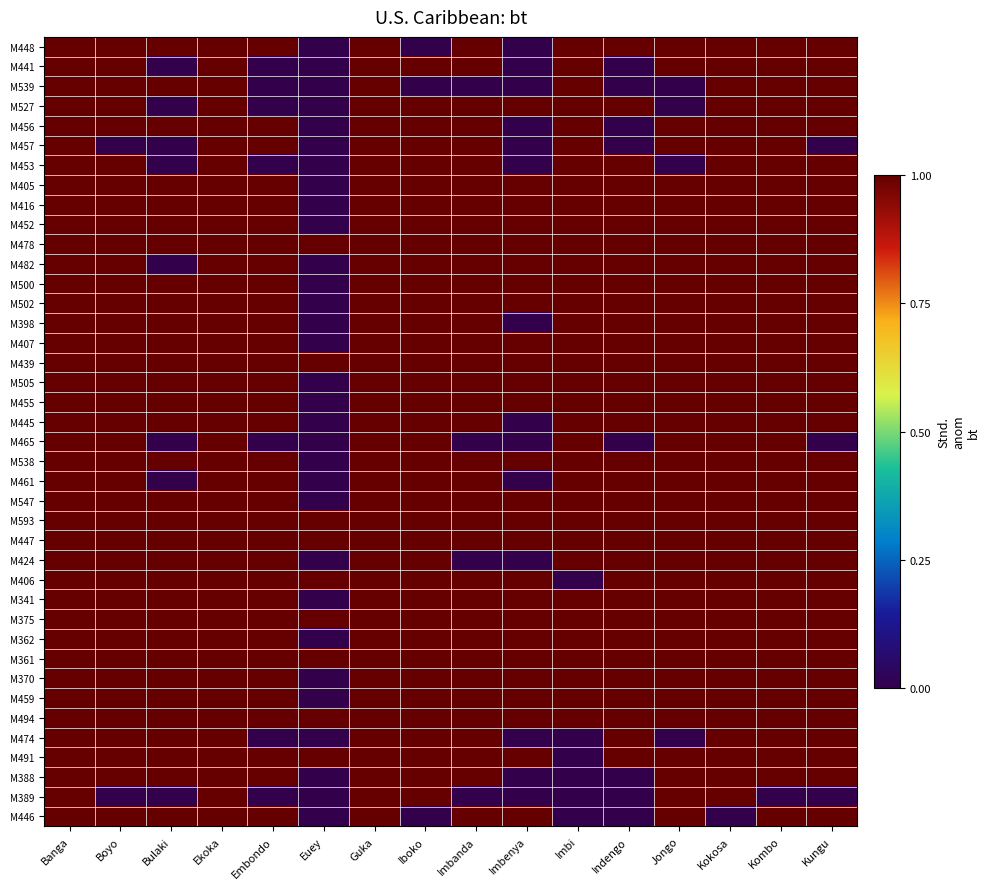

At which category is the sum across all series the highest?

Banga